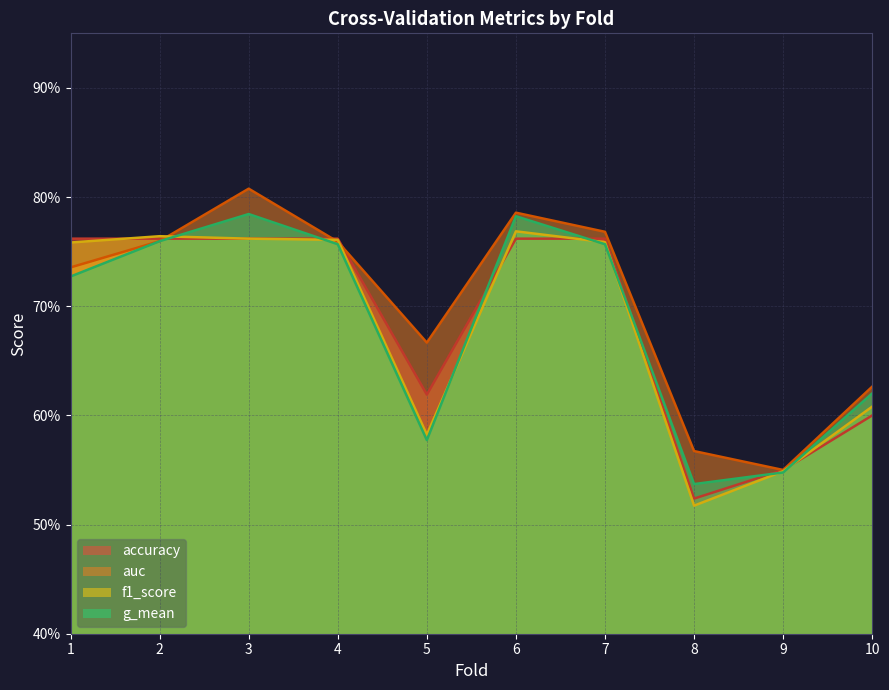

Is it true that f1_score equals 0.8 at 4?

True